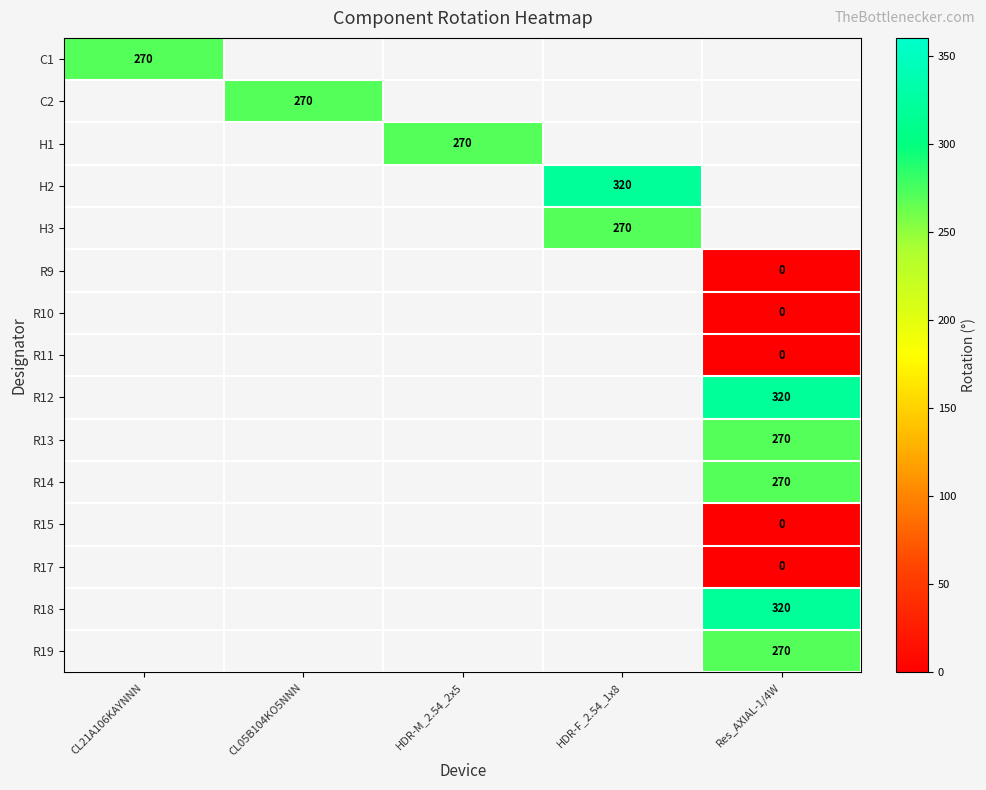

The C1 series shows 373 at CL21A106KAYNNN. True or false?

False